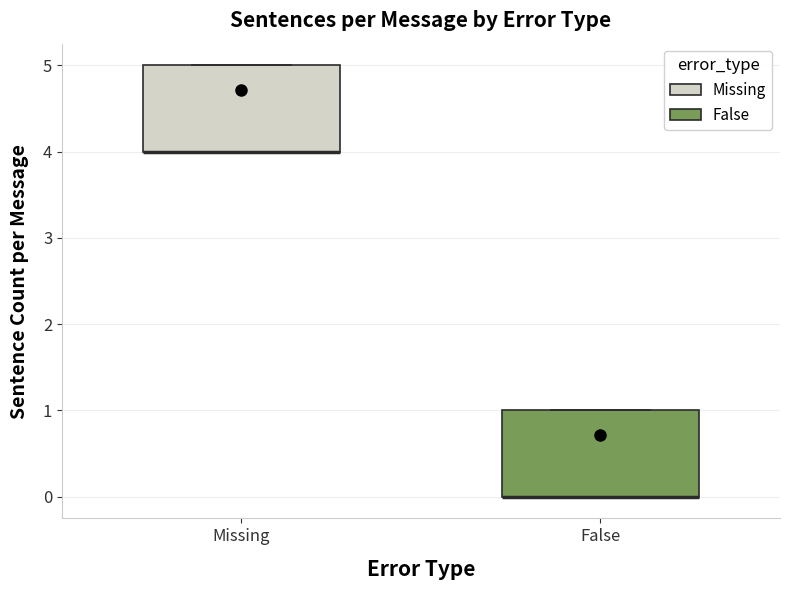

Reading left to right, read every box against the y-axis: the position of its median line, the range the box covers, and the ends of its whiskers. The values are not printed on the chart, so give them approximately, as read against the axis.

Missing: median 4 (drawn on the box's lower edge), box 4 to 5, whiskers 4 to 5
False: median 0 (drawn on the box's lower edge), box 0 to 1, whiskers 0 to 1